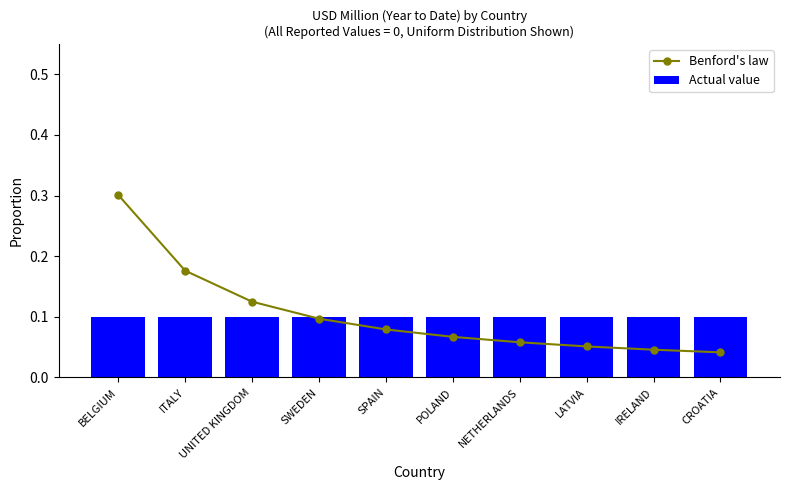

What position from the left is UNITED KINGDOM?

3